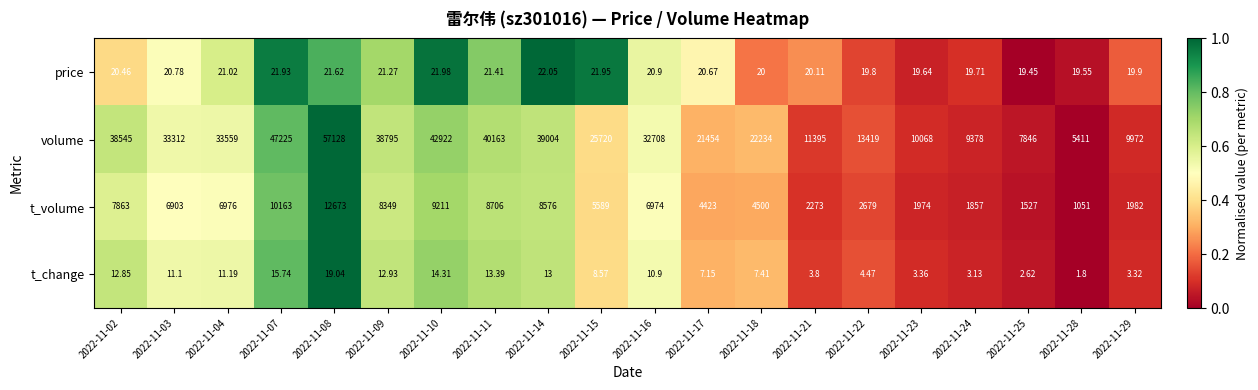

Which label corresponds to the largest value in the chart?

2022-11-08